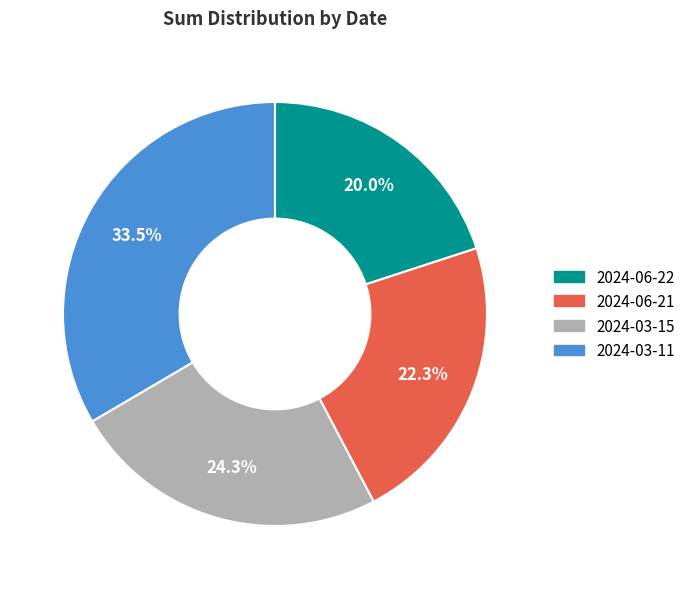

Is 2024-06-22 the majority of the pie?

No